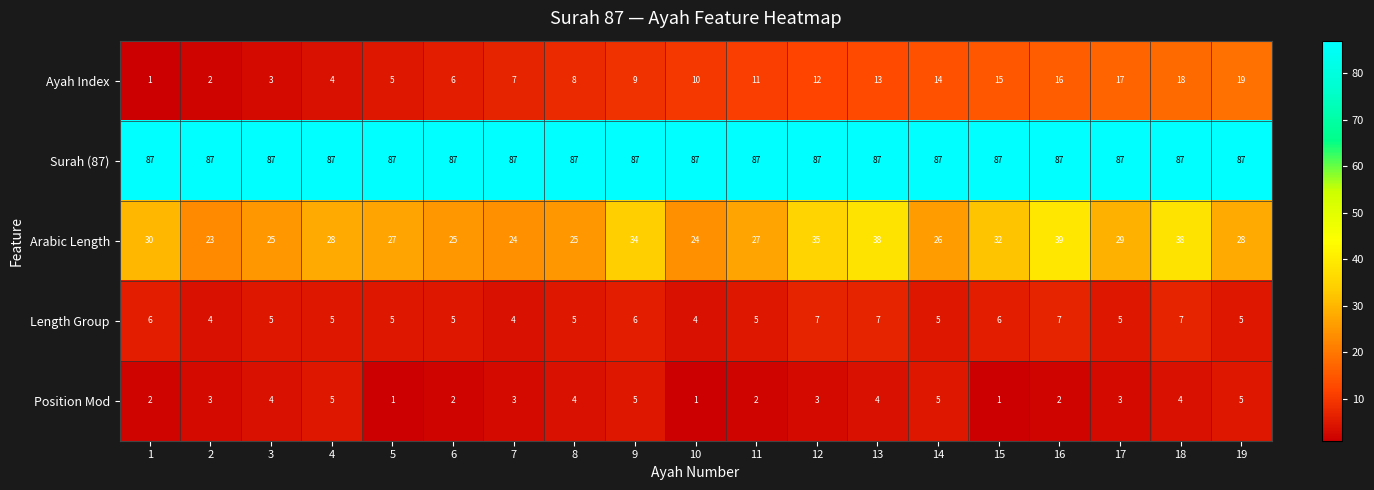

List the series in order of their peak value, highest first.

Surah (87), Arabic Length, Ayah Index, Length Group, Position Mod